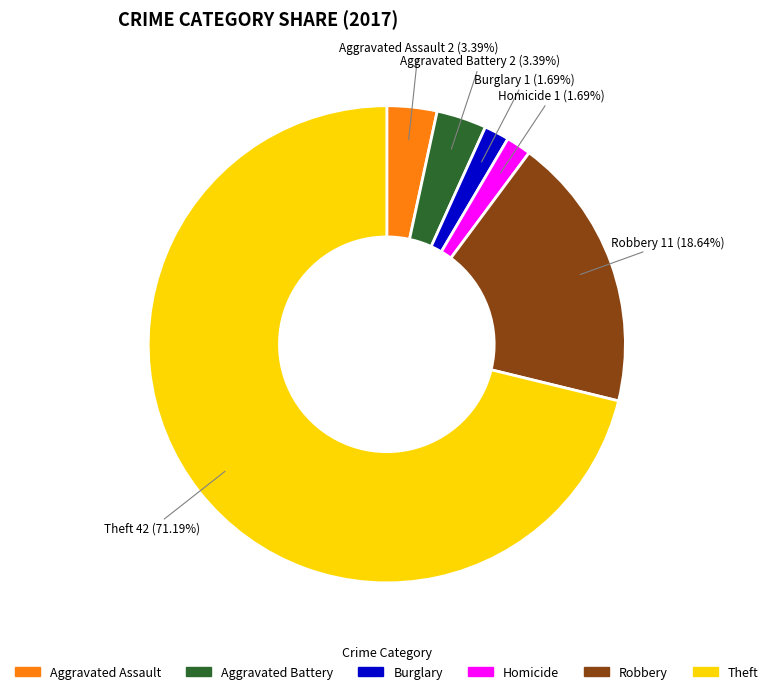

Is there any slice that represents more than half of the pie?

Yes